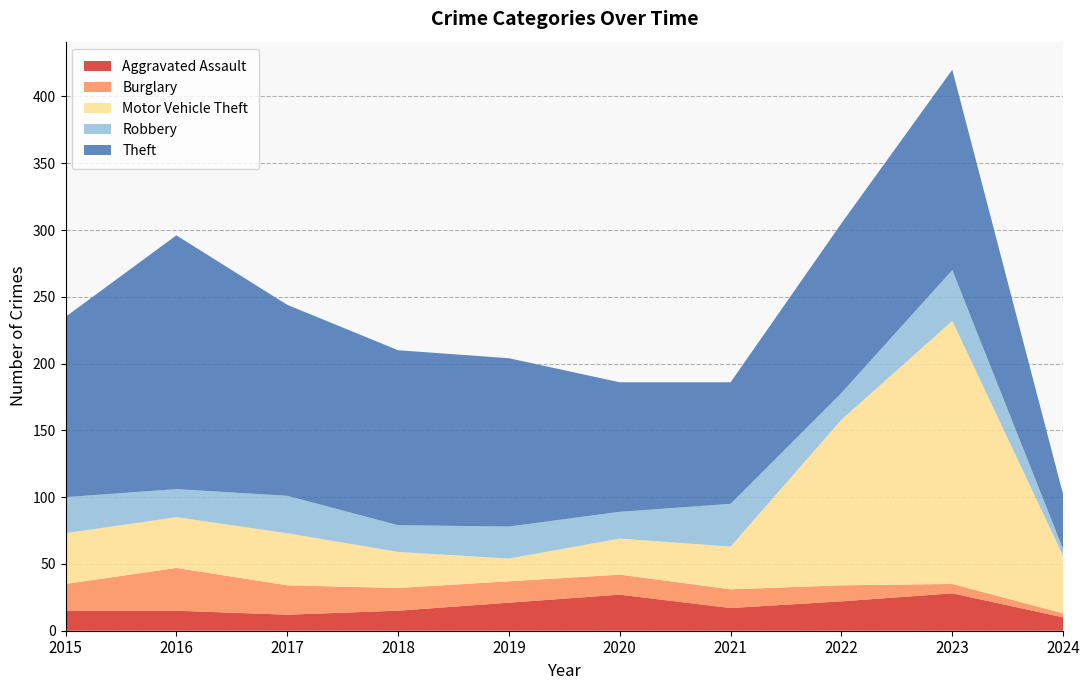

Reading left to right, transcribe all the data shown in this chart.

Aggravated Assault: 2015=15	2016=15	2017=12	2018=15	2019=21	2020=27	2021=17	2022=22	2023=28	2024=10
Burglary: 2015=20	2016=32	2017=22	2018=17	2019=16	2020=15	2021=14	2022=12	2023=7	2024=3
Motor Vehicle Theft: 2015=38	2016=38	2017=39	2018=27	2019=17	2020=27	2021=32	2022=124	2023=197	2024=43
Robbery: 2015=27	2016=21	2017=28	2018=20	2019=24	2020=20	2021=32	2022=20	2023=38	2024=5
Theft: 2015=135	2016=190	2017=143	2018=131	2019=126	2020=97	2021=91	2022=127	2023=150	2024=41